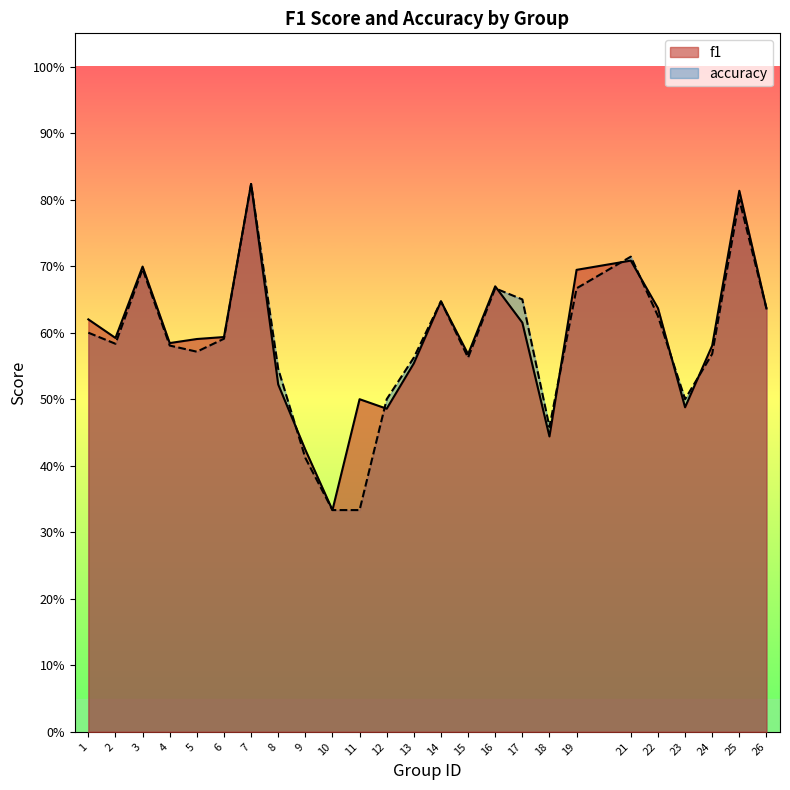

Reading left to right, list all the values displayed in this chart.

f1: 1=0.6	2=0.6	3=0.7	4=0.6	5=0.6	6=0.6	7=0.8	8=0.5	9=0.4	10=0.3	11=0.5	12=0.5	13=0.6	14=0.6	15=0.6	16=0.7	17=0.6	18=0.4	19=0.7	21=0.7	22=0.6	23=0.5	24=0.6	25=0.8	26=0.6
accuracy: 1=0.6	2=0.6	3=0.7	4=0.6	5=0.6	6=0.6	7=0.8	8=0.5	9=0.4	10=0.3	11=0.3	12=0.5	13=0.6	14=0.6	15=0.6	16=0.7	17=0.7	18=0.5	19=0.7	21=0.7	22=0.6	23=0.5	24=0.6	25=0.8	26=0.6